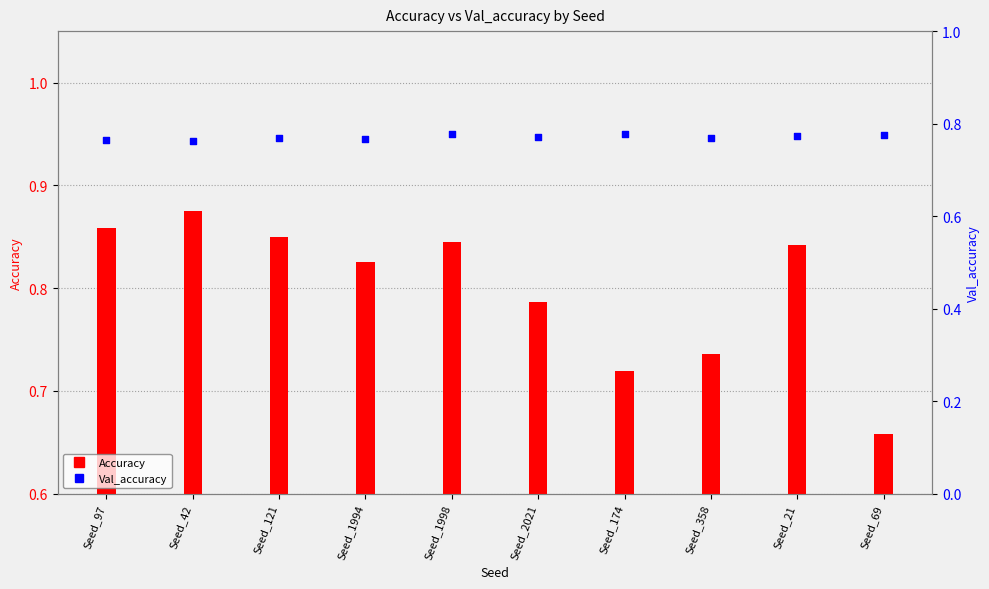

What are all the series names shown in the legend?

Accuracy, Val_accuracy